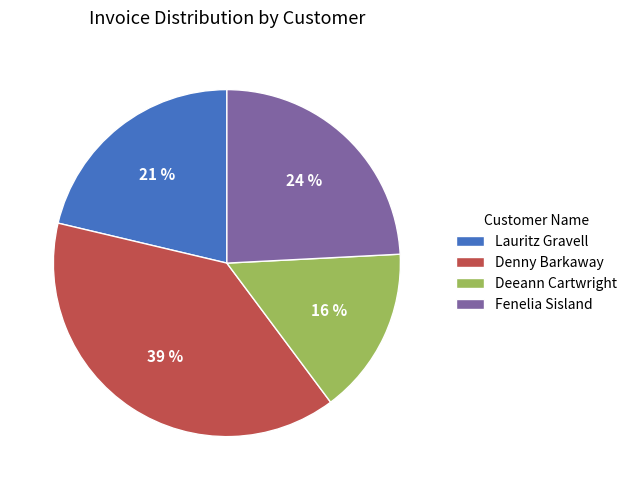

Is it true that Denny Barkaway is 39% of the pie?

True